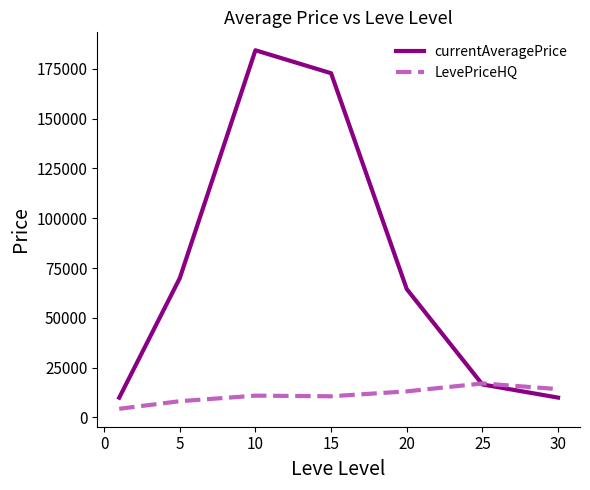

What is the difference between the second highest and minimum values in the LevePriceHQ series?

9886.5